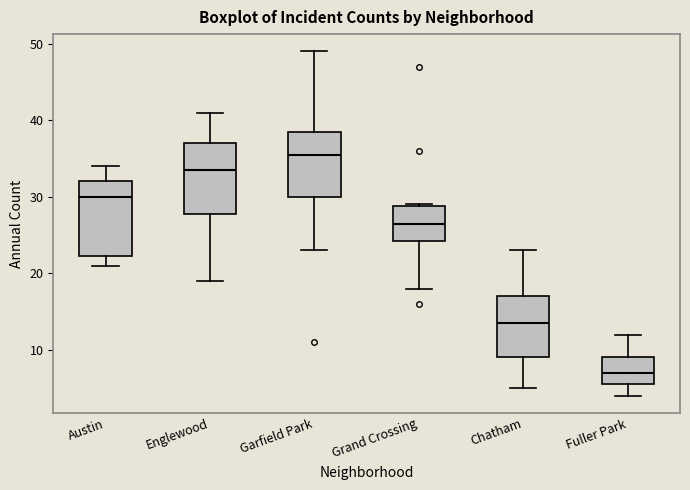

Reading left to right, transcribe this box plot: for each box, give where its median line is, the range the box spans, and where its two whiskers end, as read against the y-axis. The values are not printed on the chart, so give them approximately, as read against the axis.

Austin: median 30, box 22 to 32, whiskers 21 to 34
Englewood: median 34, box 28 to 37, whiskers 19 to 41
Garfield Park: median 36, box 30 to 39, whiskers 23 to 49
Grand Crossing: median 27, box 24 to 29, whiskers 18 to 29
Chatham: median 14, box 9 to 17, whiskers 5 to 23
Fuller Park: median 7, box 6 to 9, whiskers 4 to 12